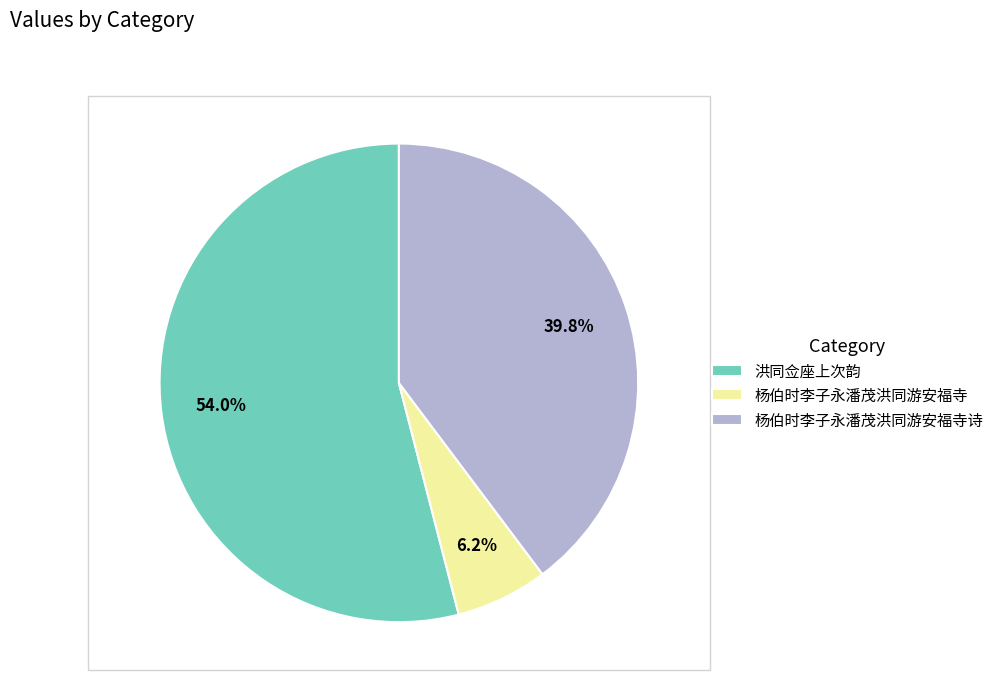

What is the largest slice in the pie chart?

洪同佥座上次韵